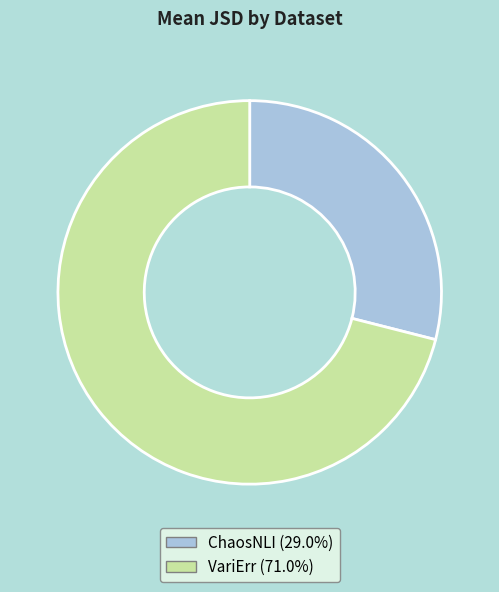

True or false: VariErr accounts for 71% of the total.

True